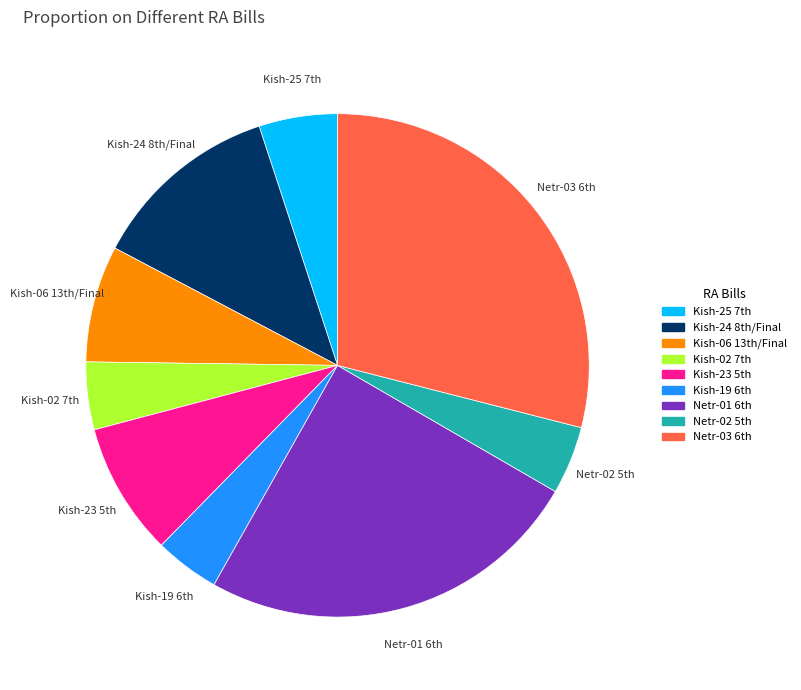

Is there any slice that represents more than half of the pie?

No